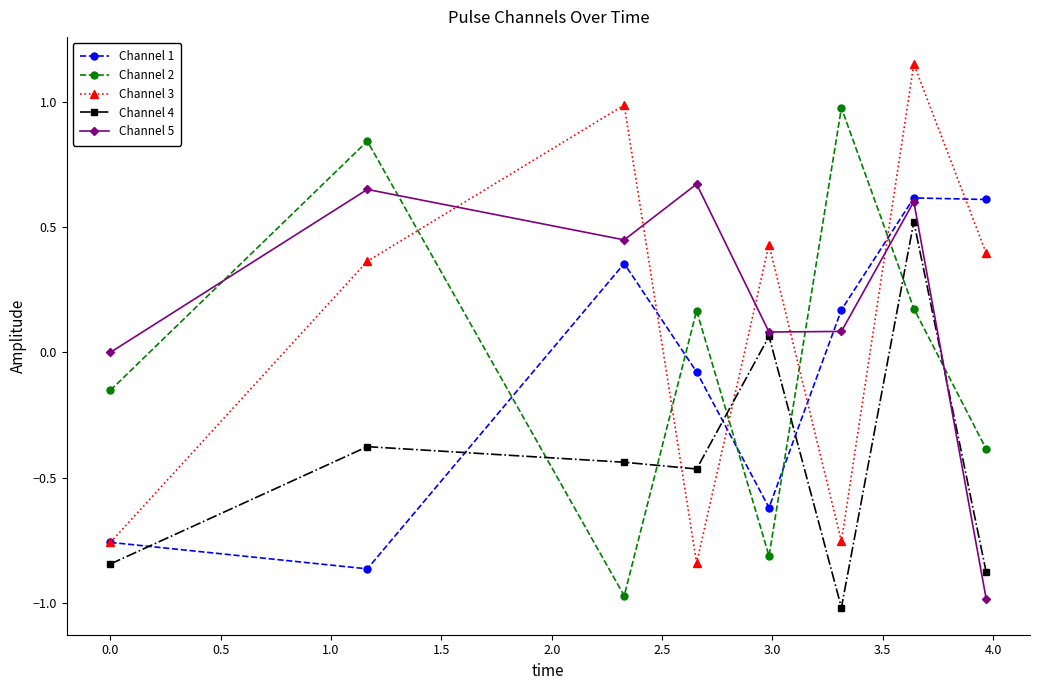

How many interior local peaks does the Channel 3 series have?

3